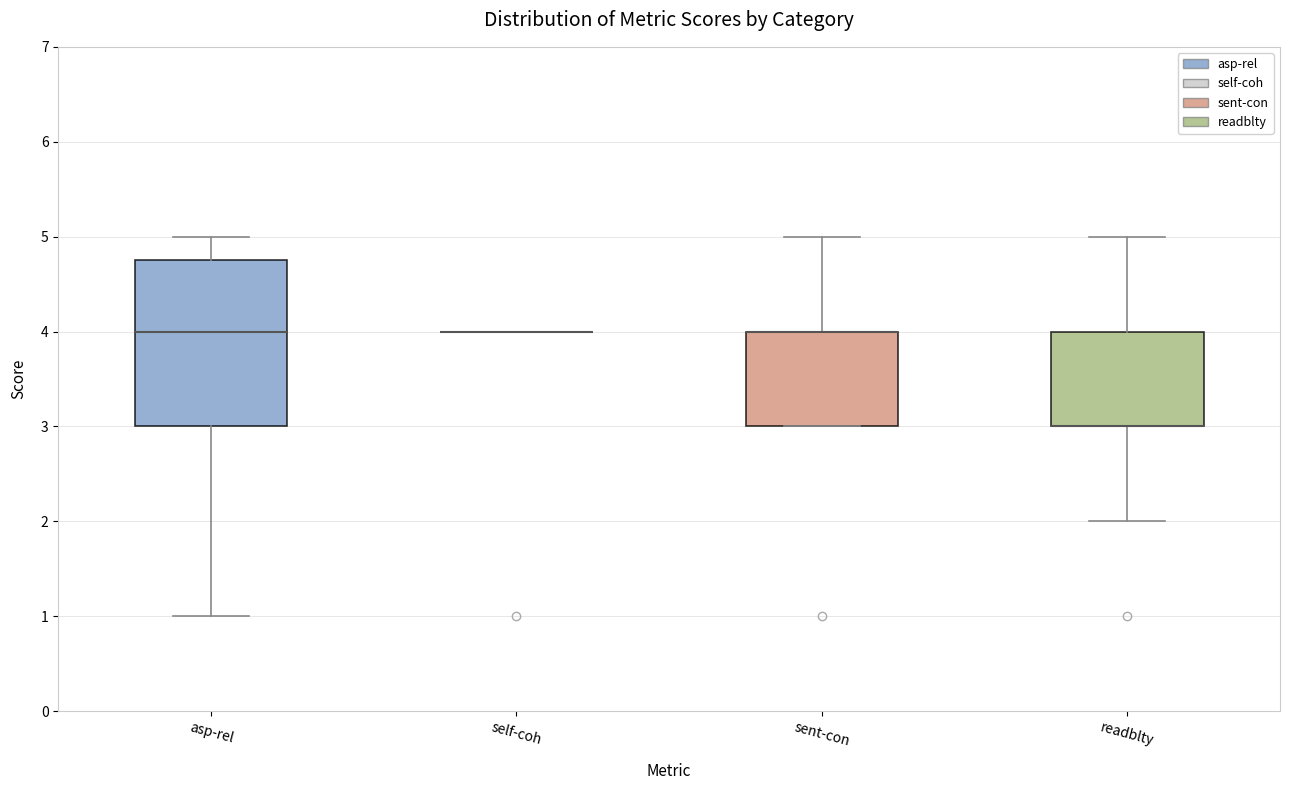

Comparing the boxes themselves (not the whiskers), which one is the tallest?

asp-rel